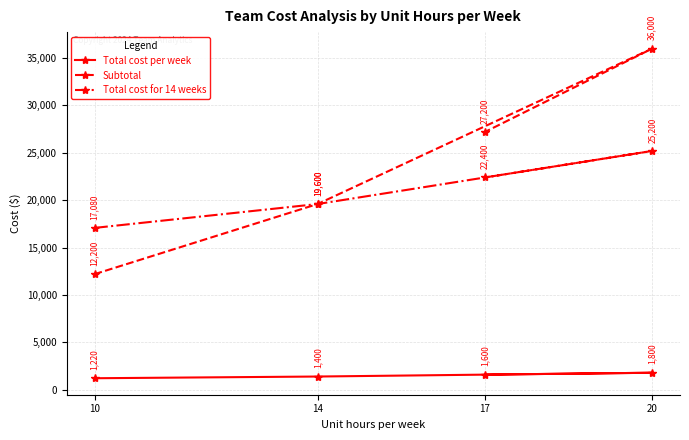

Which category has the highest value in the Subtotal series?

20